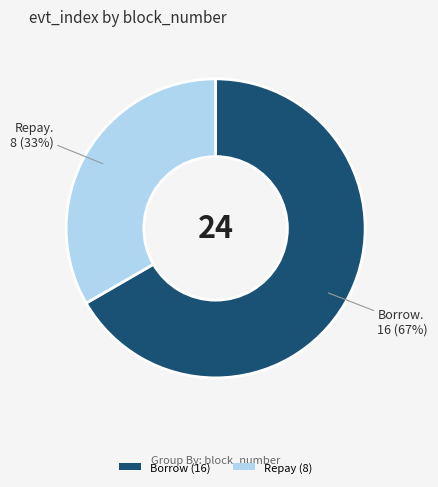

Between Repay (8) and Borrow (16), which is larger?

Borrow (16)